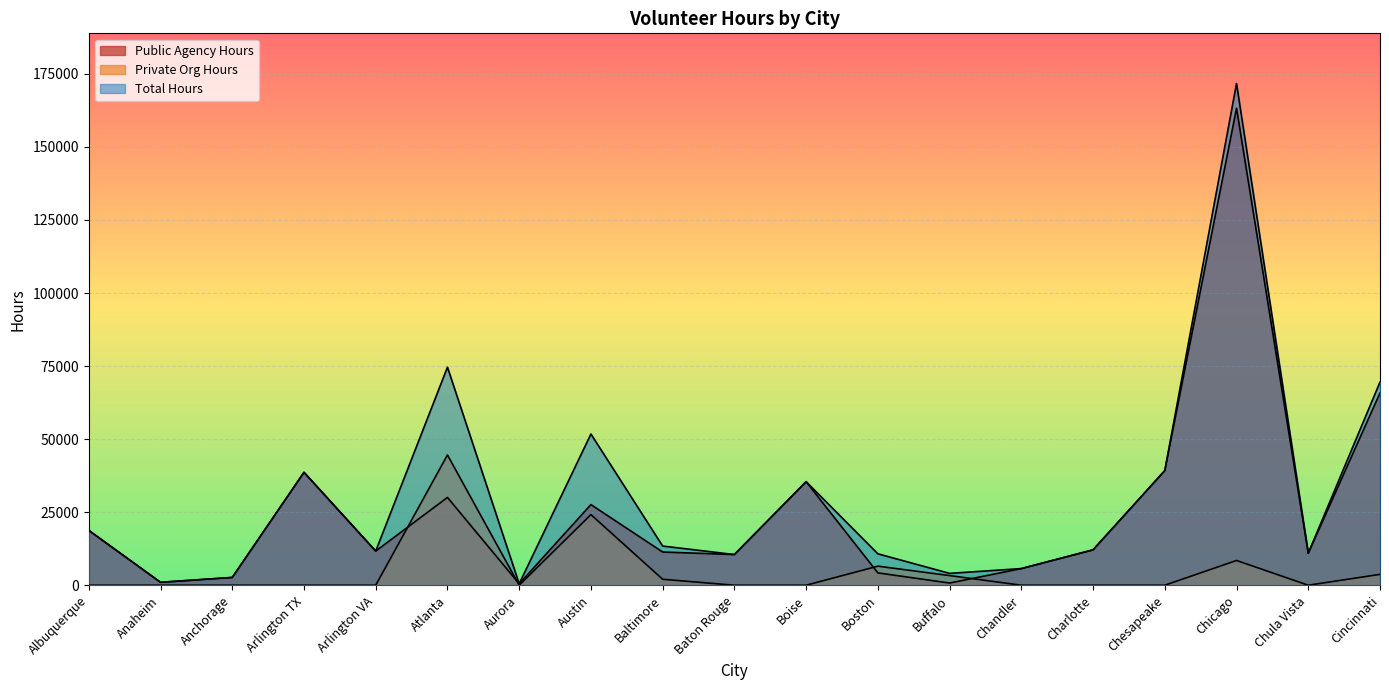

How many times do Public Agency Hours and Private Org Hours cross each other?

4